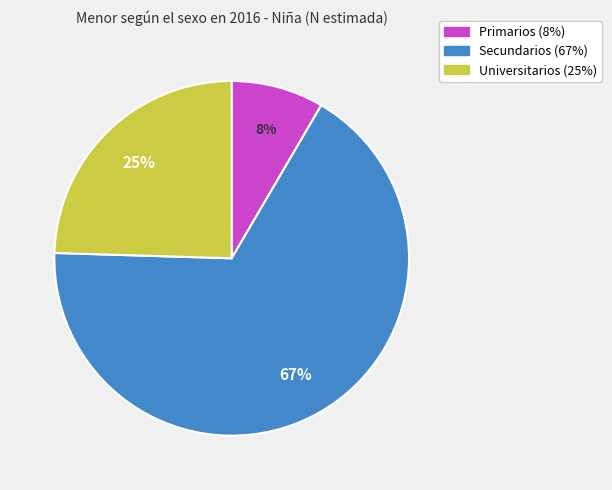

Approximately how many times larger is the value at Secundarios compared to Universitarios?

2.7